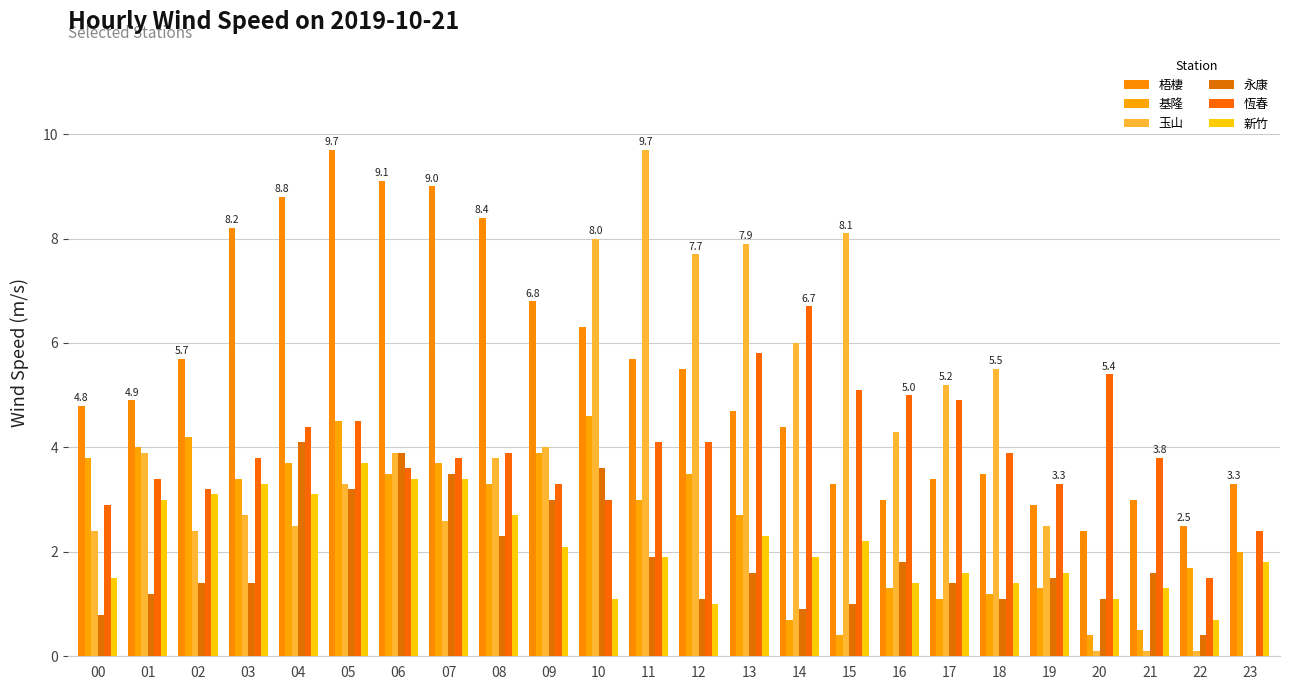

What is the difference between the maximum and minimum values in the 基隆 series?

4.2